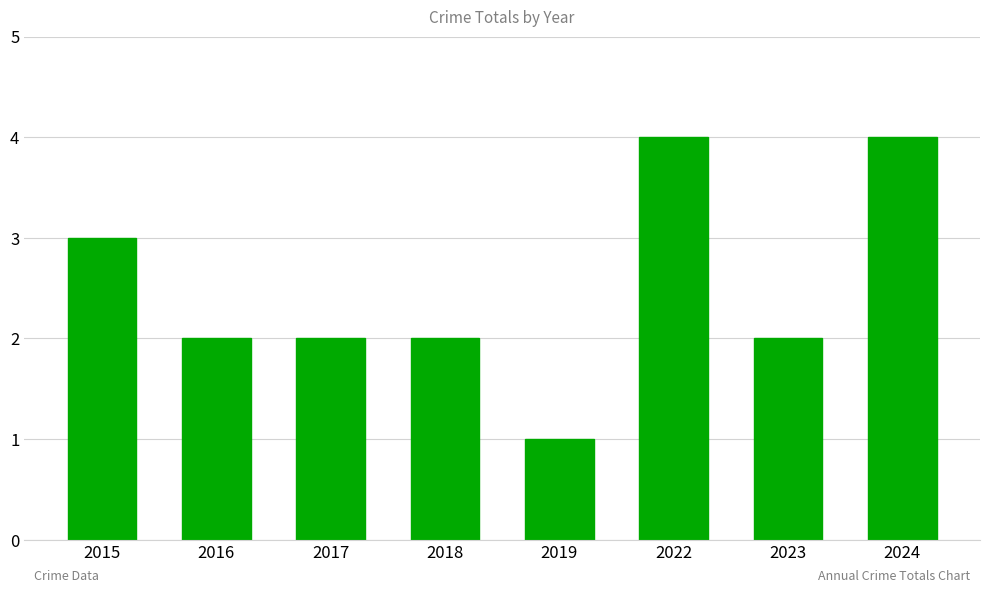

Reading left to right, what are all the values shown in this chart?

2015=3	2016=2	2017=2	2018=2	2019=1	2022=4	2023=2	2024=4